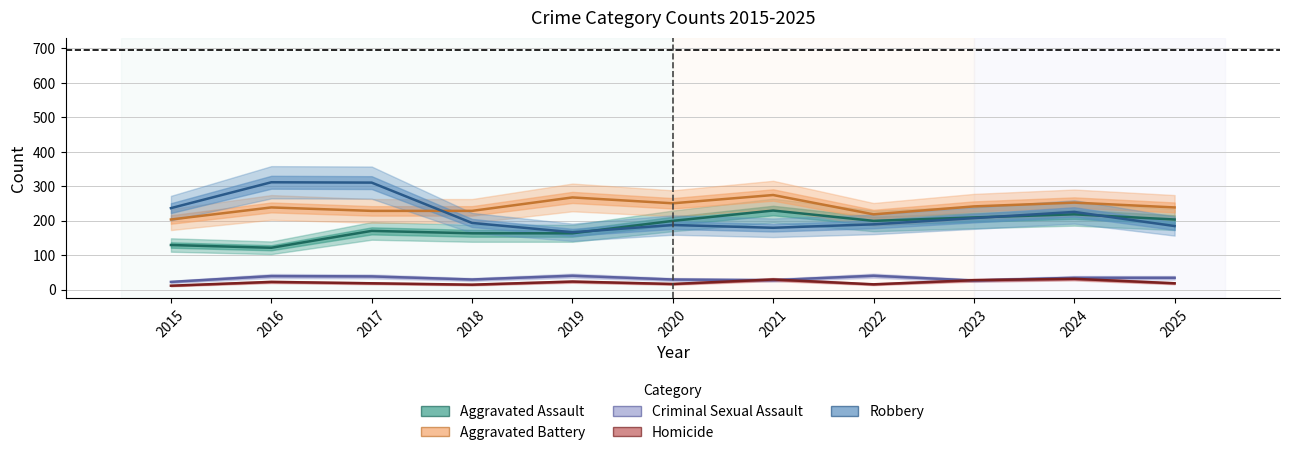

Between 2020 and 2016, which is larger?

2020